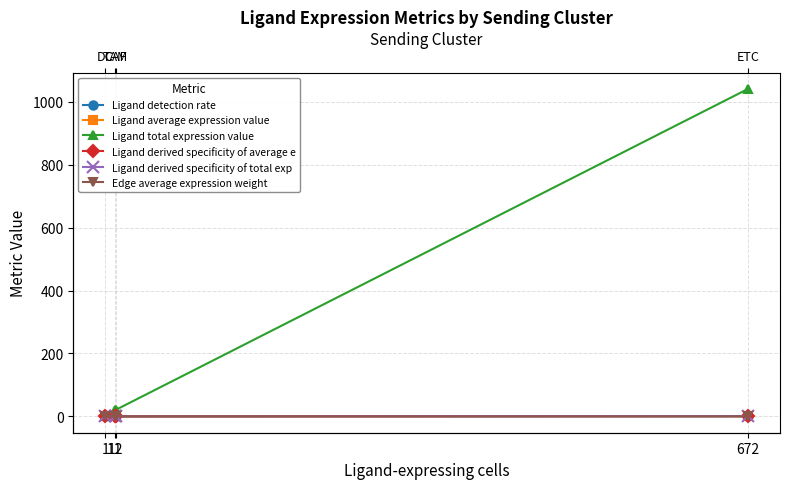

What is the approximate value of Ligand total expression value at 672?

1041.4